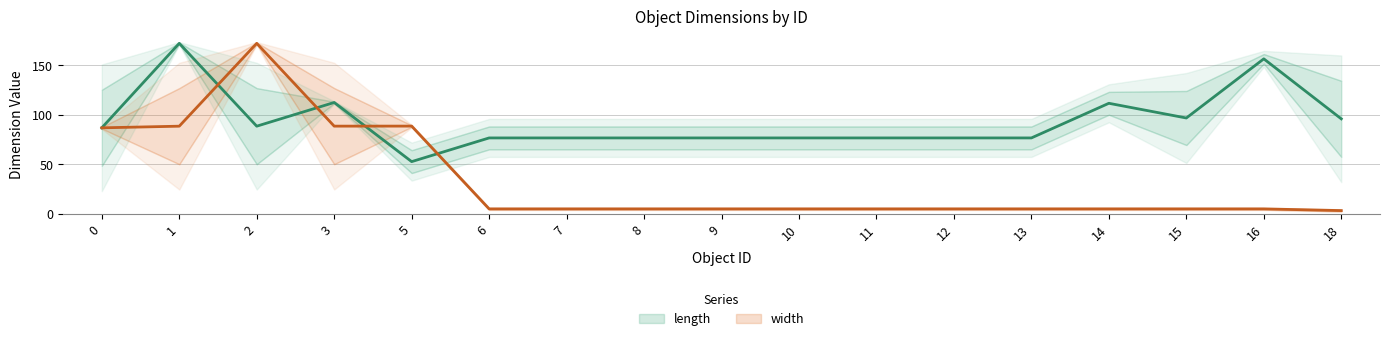

True or false: length has more than 0 points higher than both neighbors.

True